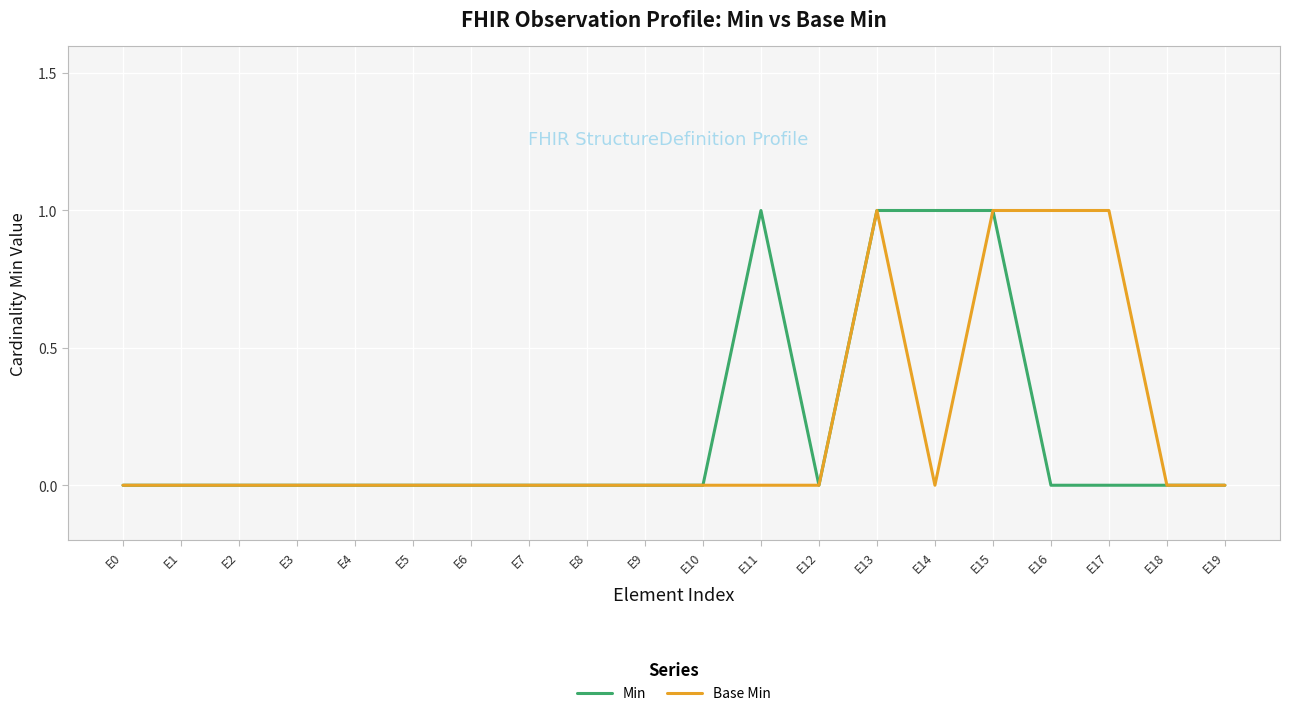

Reading right to left, list all the values displayed in this chart.

Min: 0	0	0	0	1	1	1	0	1	0	0	0	0	0	0	0	0	0	0	0
Base Min: 0	0	1	1	1	0	1	0	0	0	0	0	0	0	0	0	0	0	0	0